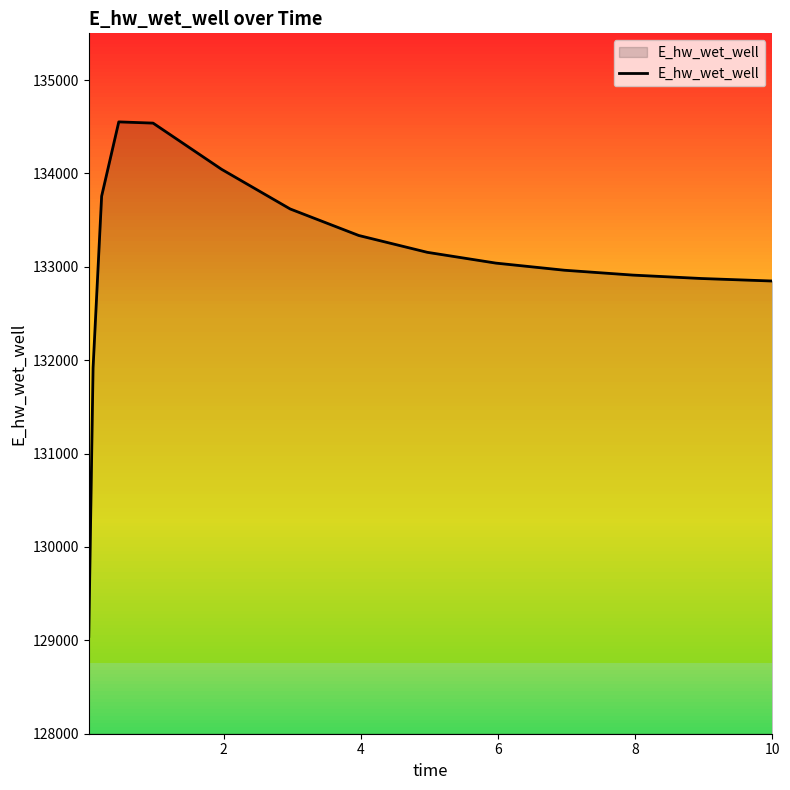

What is the difference between the maximum and minimum values?

5509.8